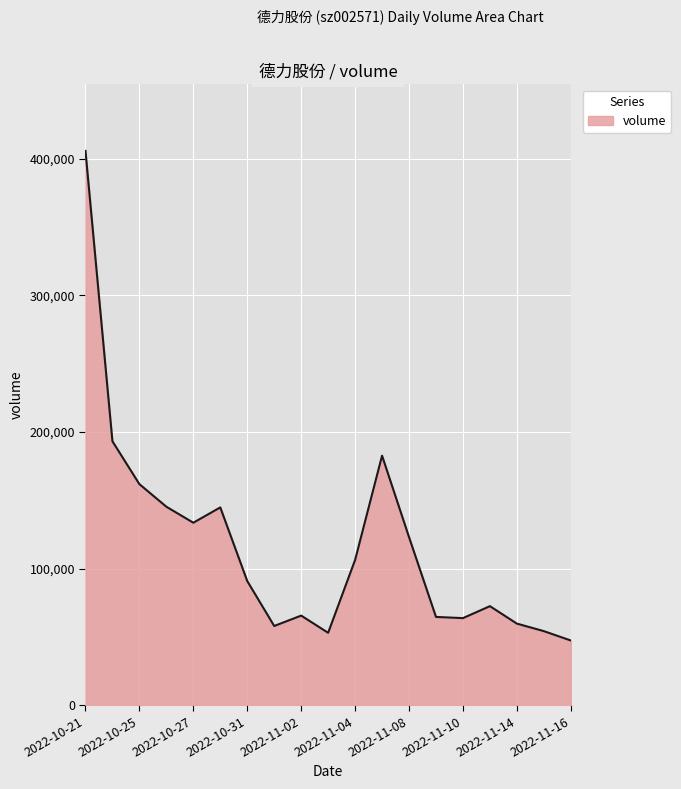

What is the difference between the second highest and minimum values?

145752